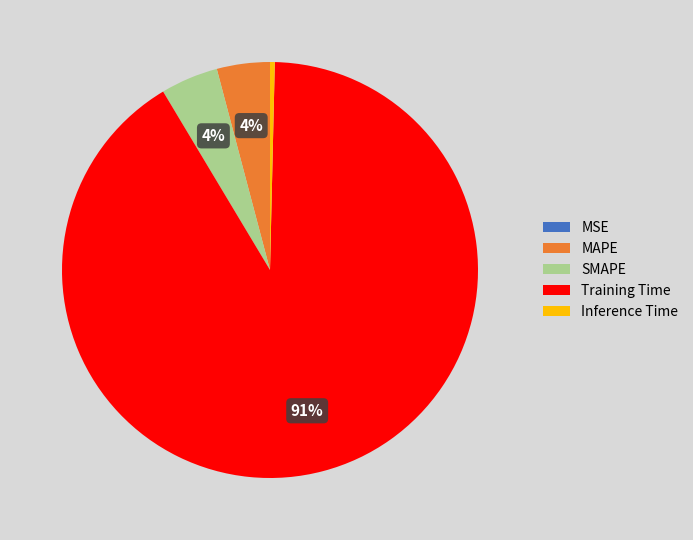

Is it true that Training Time is 80% of the pie?

False